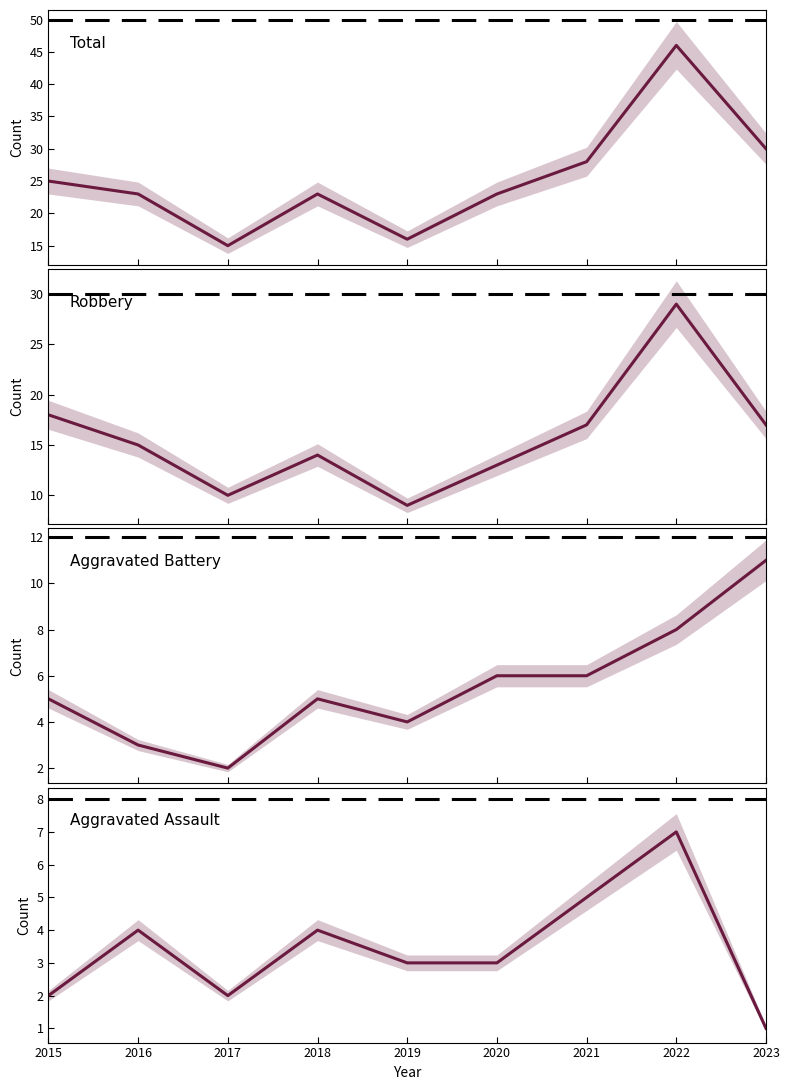

Does the chart have visible grid lines?

No